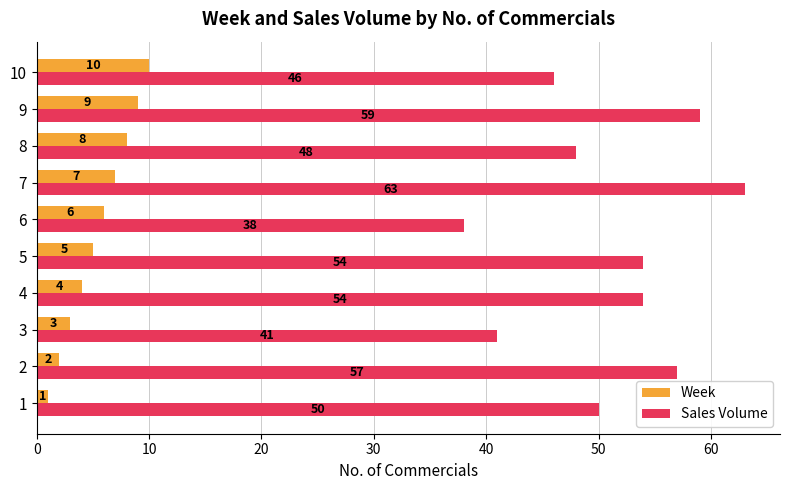

What is the approximate value of Week at 8?

8